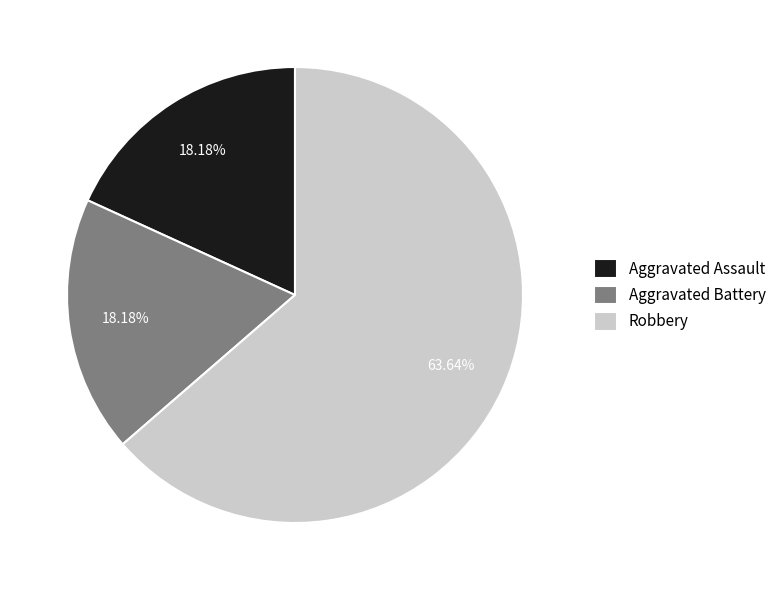

What percentage is NOT represented by Aggravated Assault?

81.8%